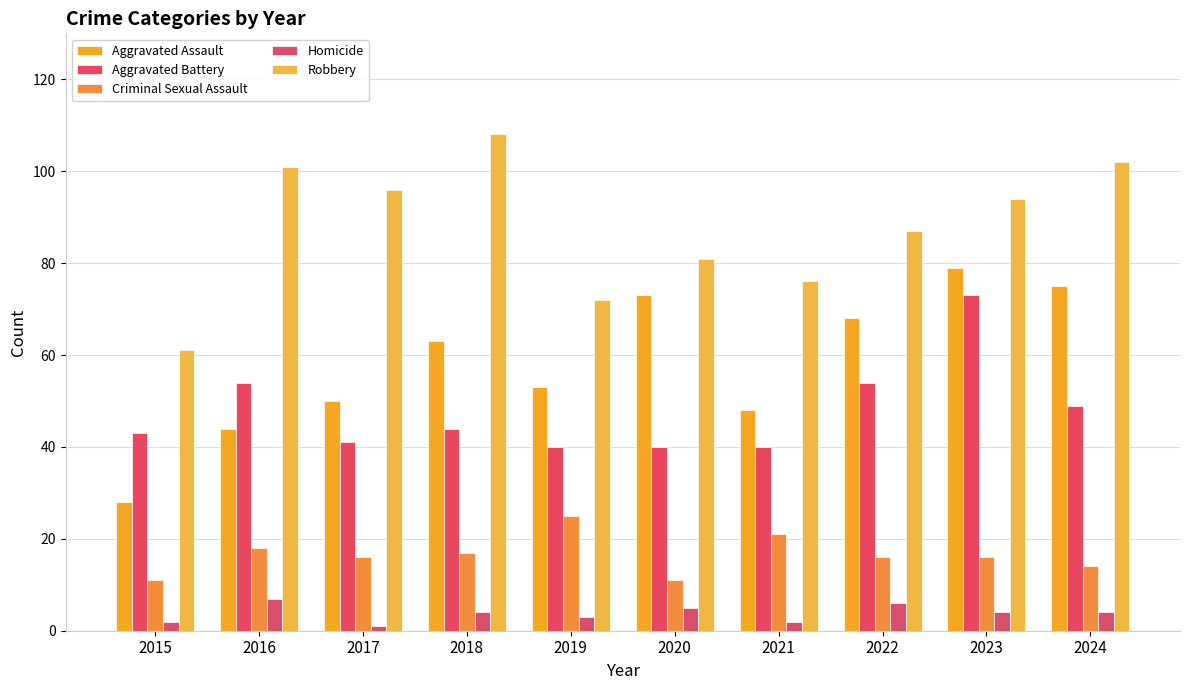

At 2021, list the series in order from largest to smallest.

Robbery, Aggravated Assault, Aggravated Battery, Criminal Sexual Assault, Homicide